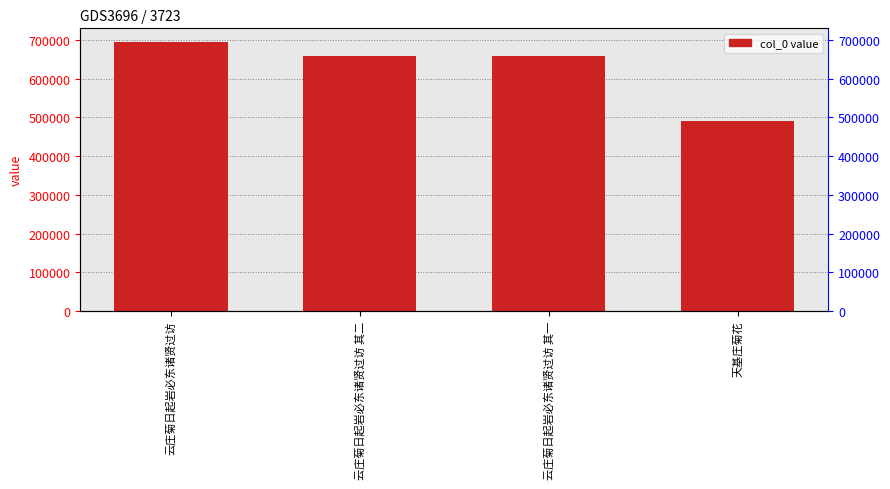

Which category has the lowest value across all series?

天基庄菊花